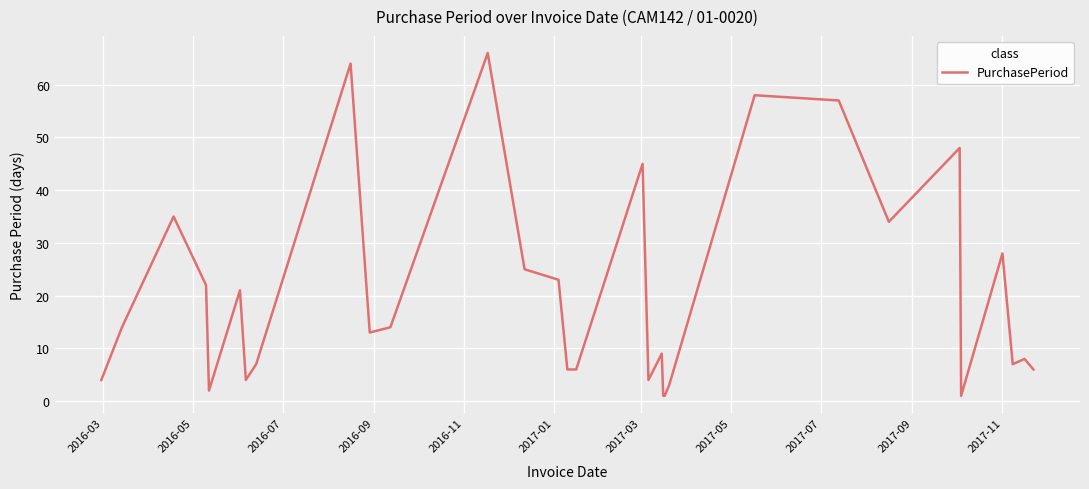

What is the difference between the maximum and minimum values?

65